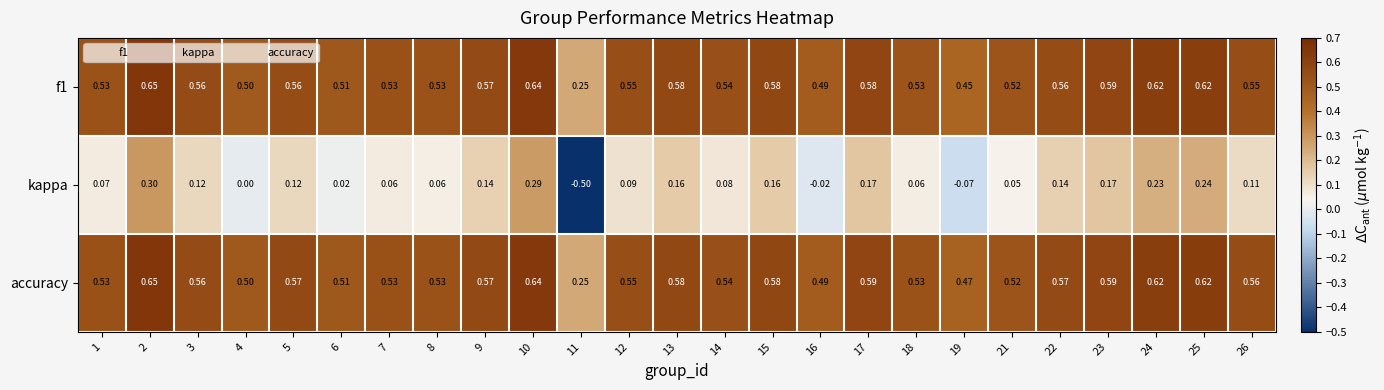

Which series has the largest total across all categories?

accuracy